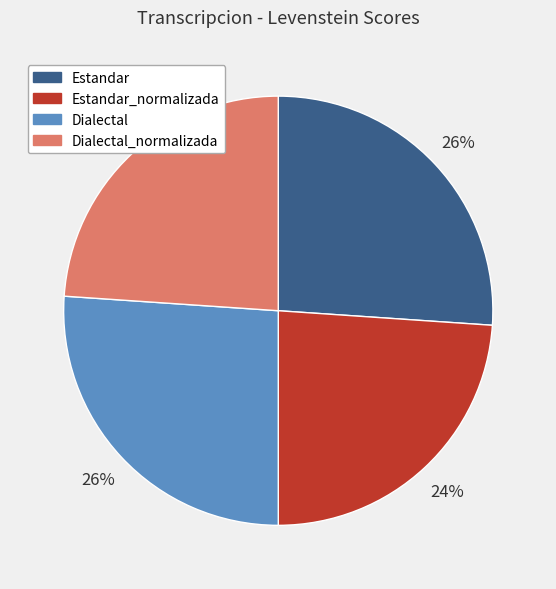

Is the sum of Dialectal_normalizada and Estandar_normalizada greater than half?

No